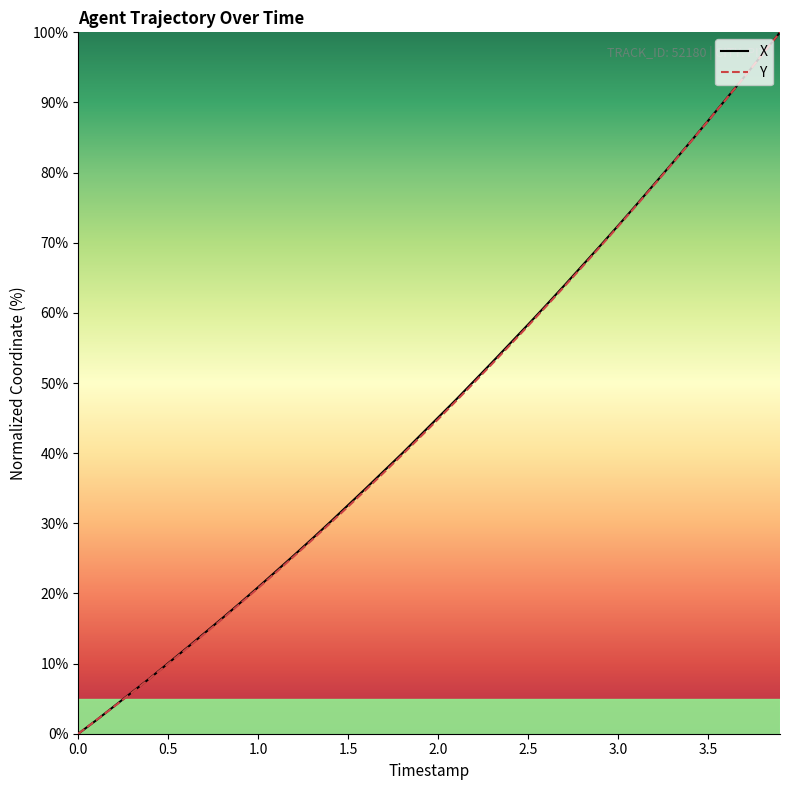

How many intersections are there between X and Y?

3